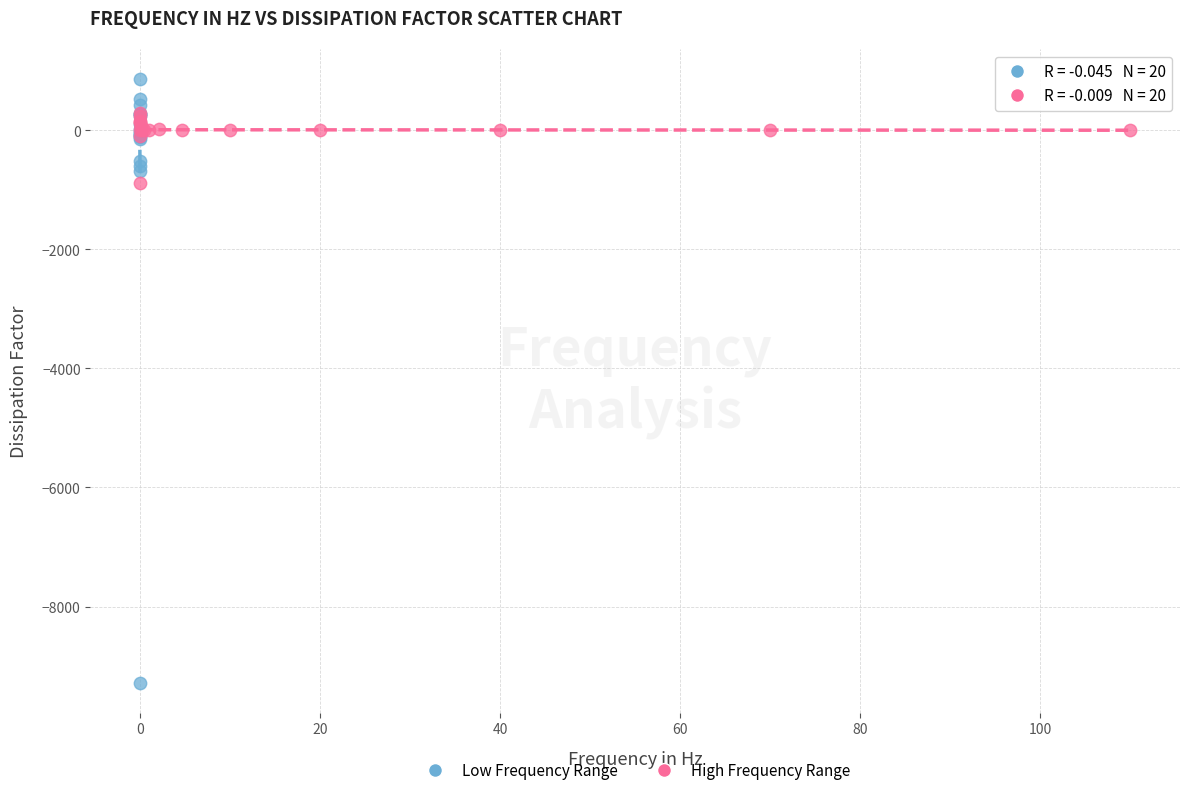

Which series contains the highest Y value?

Low Frequency Range